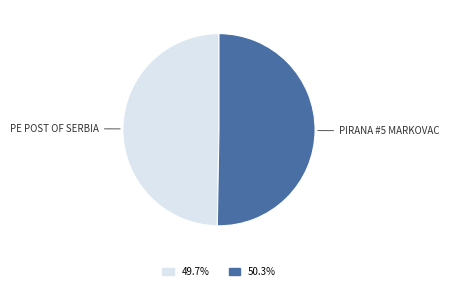

Is there any slice that represents more than half of the pie?

Yes